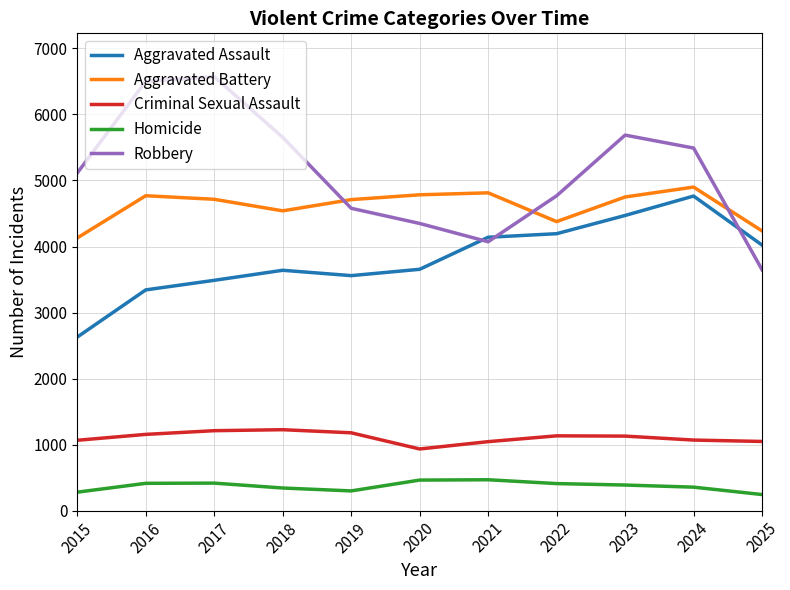

True or false: Homicide has a value of 299 at 2019.

True